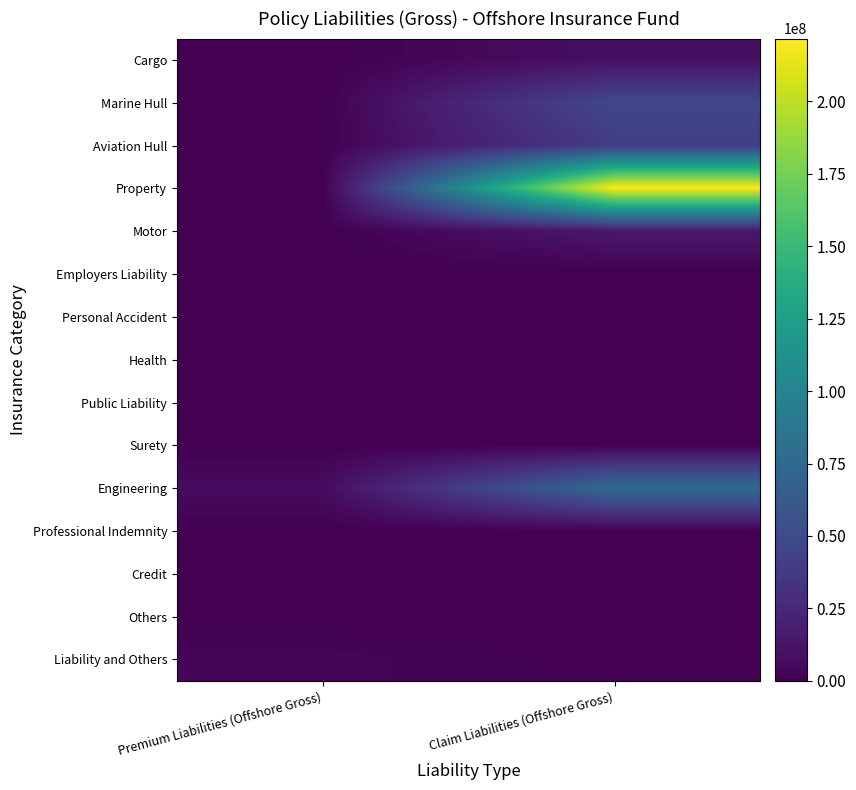

Rank the series by their maximum value, from lowest to highest.

Employers Liability, Personal Accident, Health, Public Liability, Surety, Professional Indemnity, Credit, Others, Liability and Others, Cargo, Motor, Aviation Hull, Marine Hull, Engineering, Property